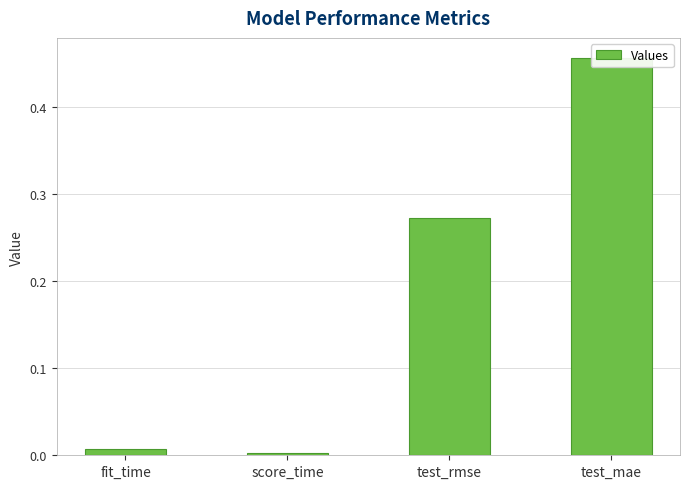

Between score_time and test_rmse, which is larger?

test_rmse